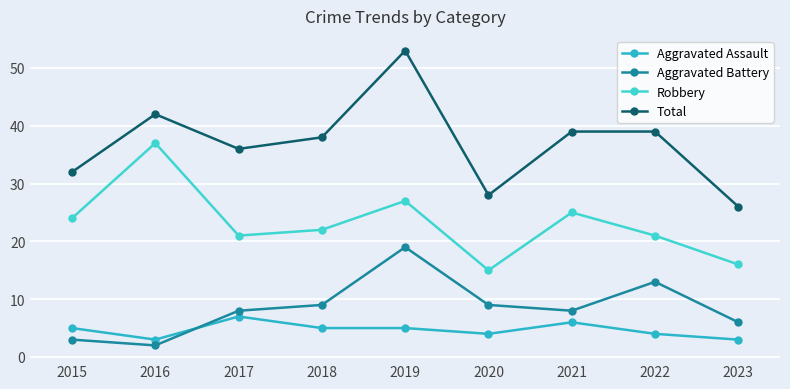

List the series in order of their peak value, lowest first.

Aggravated Assault, Aggravated Battery, Robbery, Total